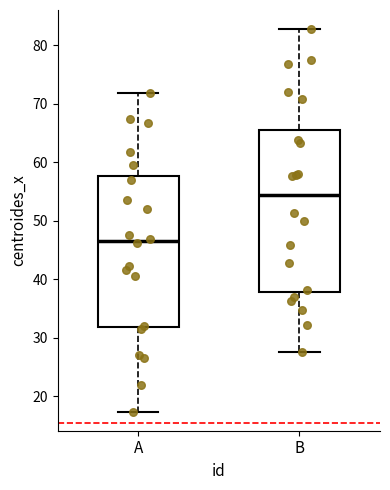

Reading left to right, transcribe this box plot: for each box, give where its median line is, the range the box spans, and where its two whiskers end, as read against the y-axis. The values are not printed on the chart, so give them approximately, as read against the axis.

A: median 46, box 32 to 58, whiskers 17 to 72
B: median 54, box 38 to 66, whiskers 28 to 83